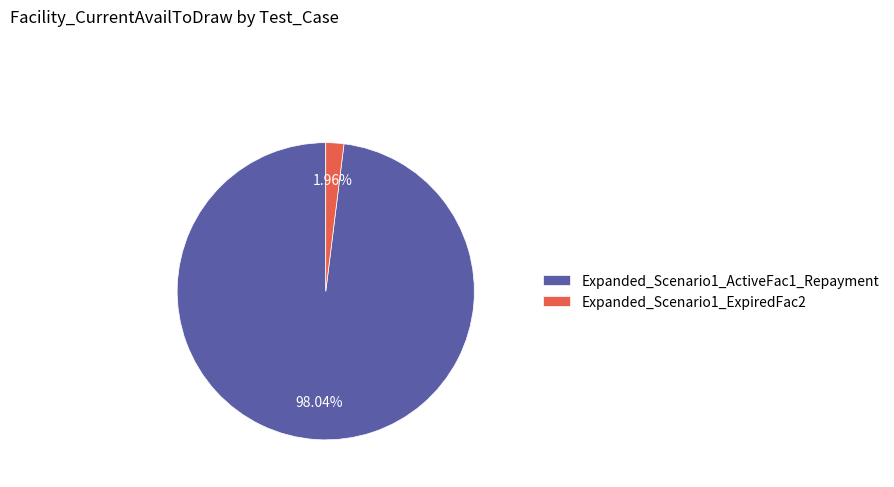

What is the smallest slice in the pie chart?

Expanded_Scenario1_ExpiredFac2